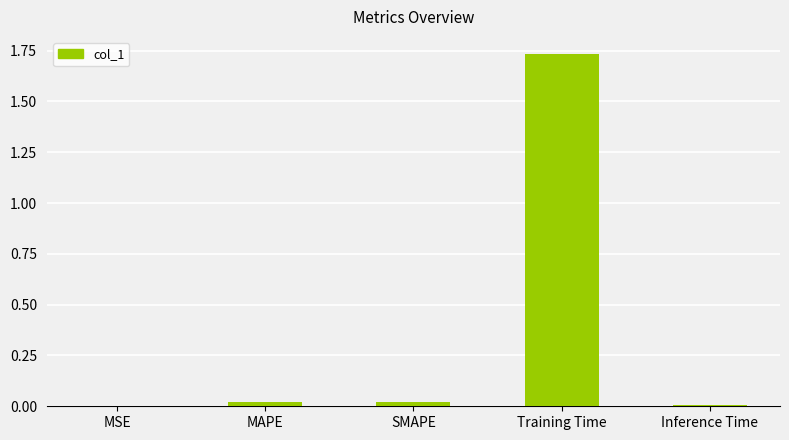

True or false: the data shows 0.0 at MSE.

True